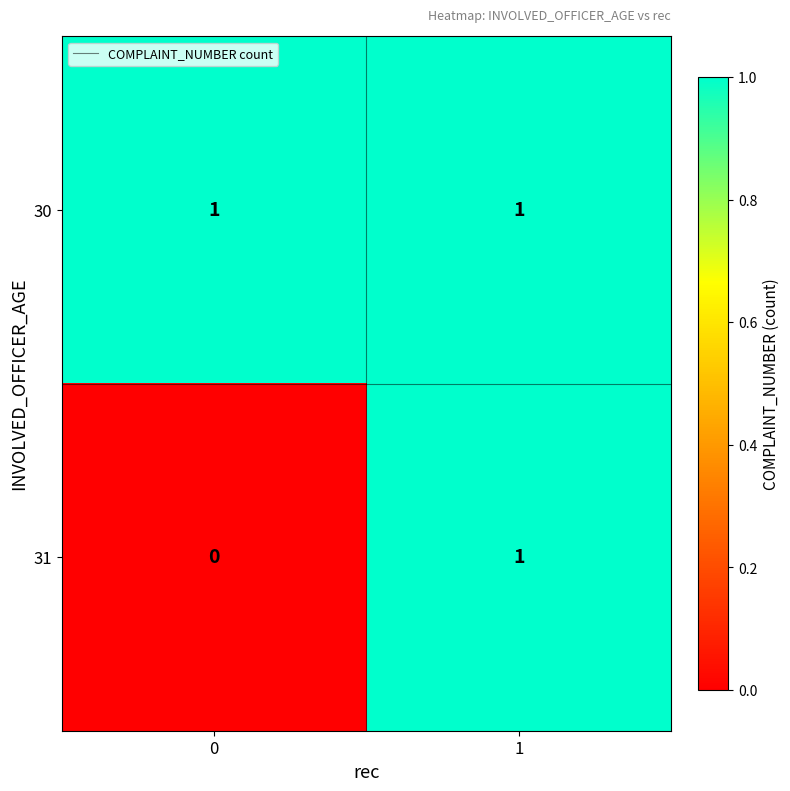

What is the difference between the highest and lowest values at 0?

1